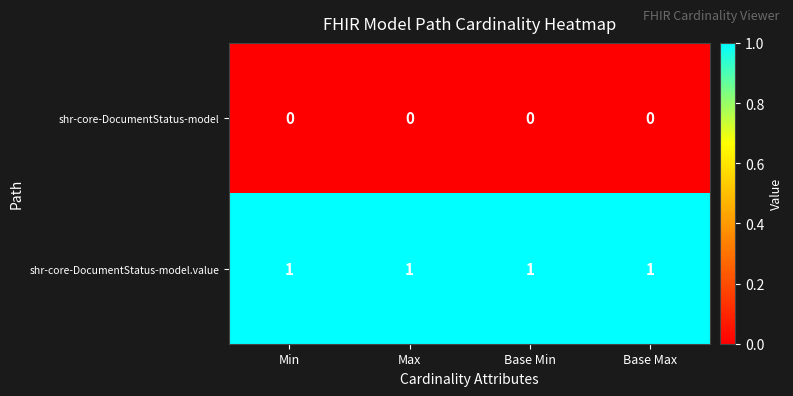

What is the total value across all series at Min?

1